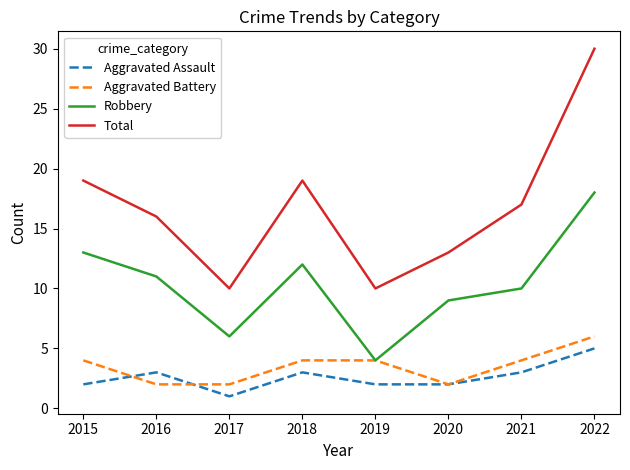

What is the difference between the maximum and second lowest values in the Total series?

20